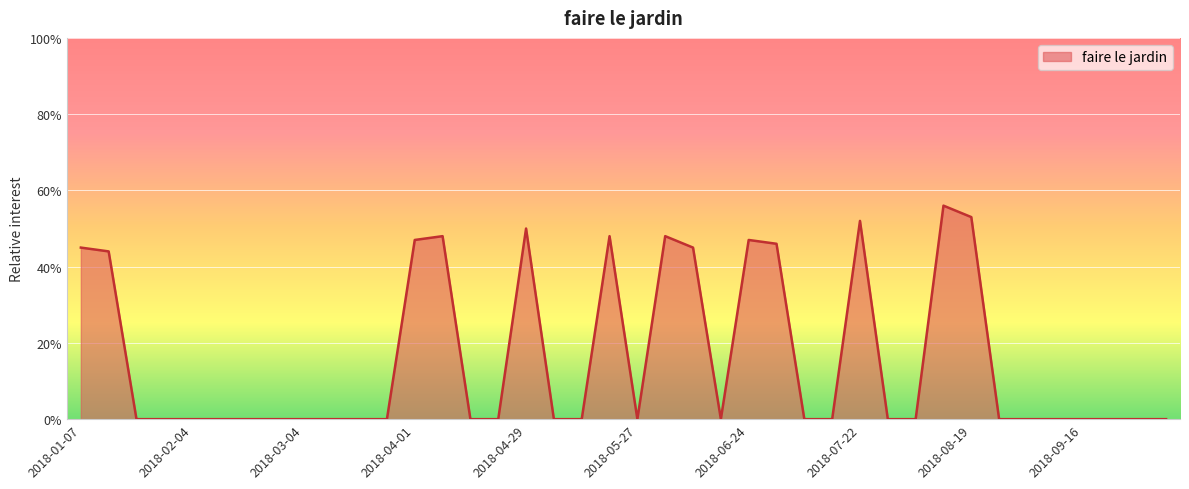

Does the chart display data point markers on the line(s)?

No